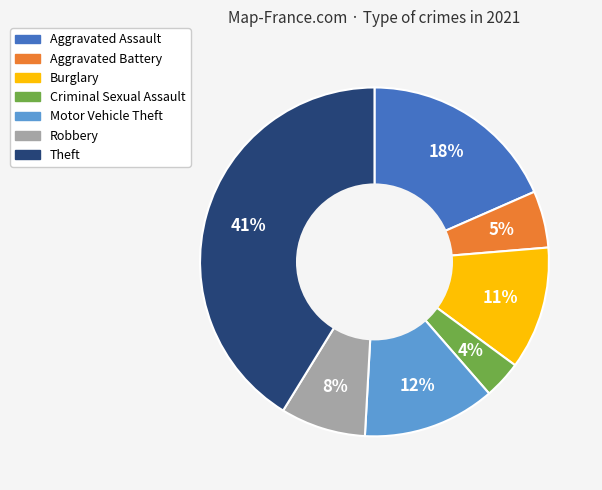

To the nearest percent, what percentage of the pie is Robbery?

8%